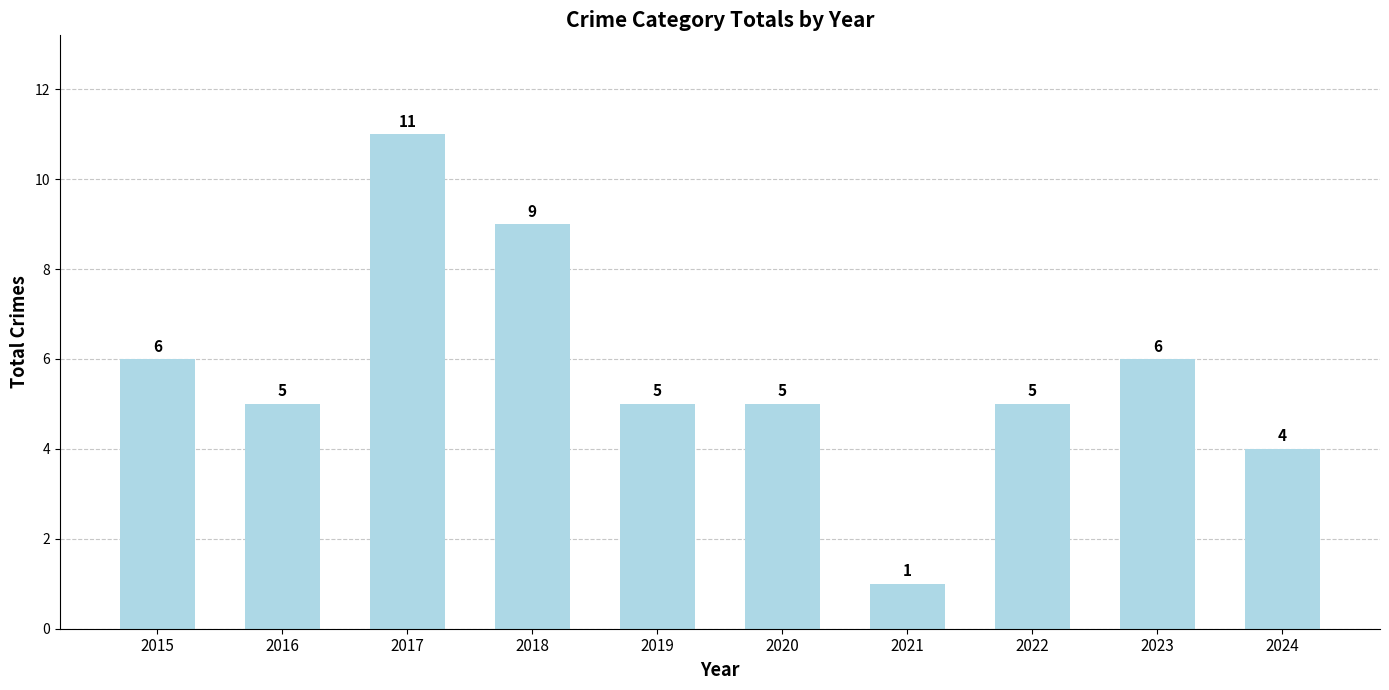

What is the smallest value displayed?

1